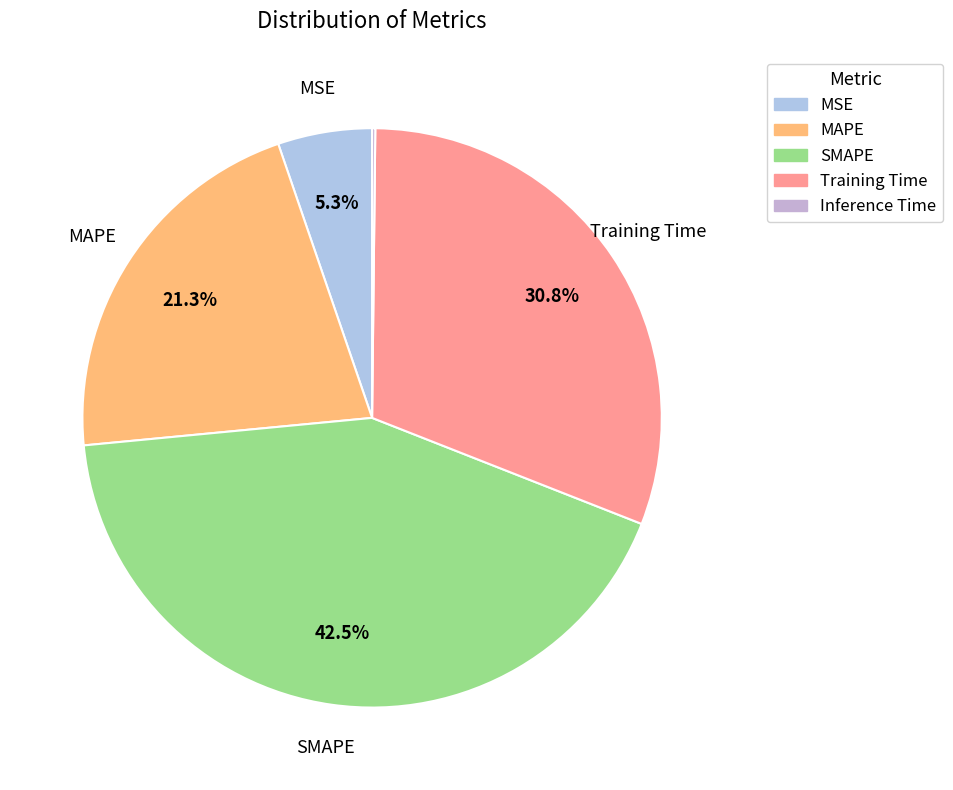

How many segments does this pie chart have?

5